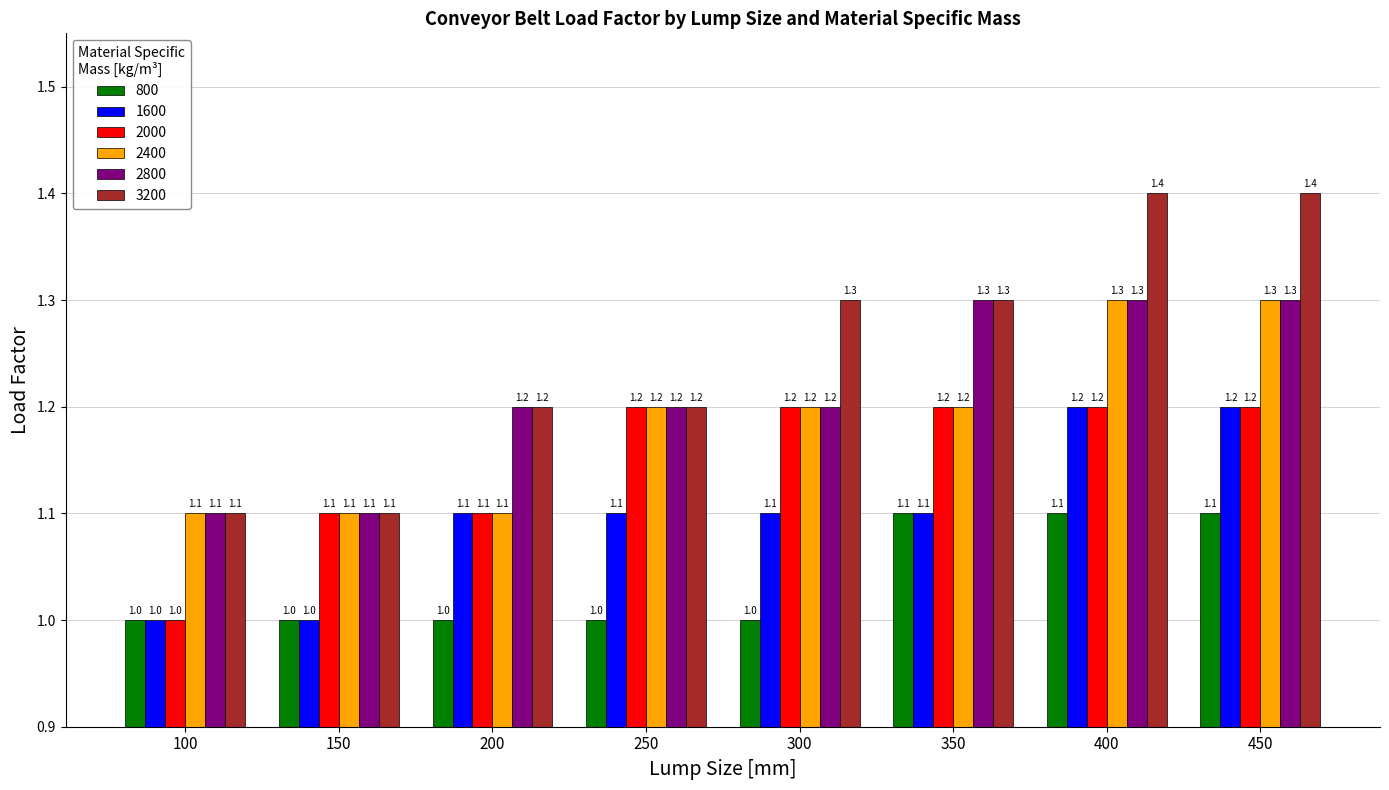

Count the number of categories in the chart.

8